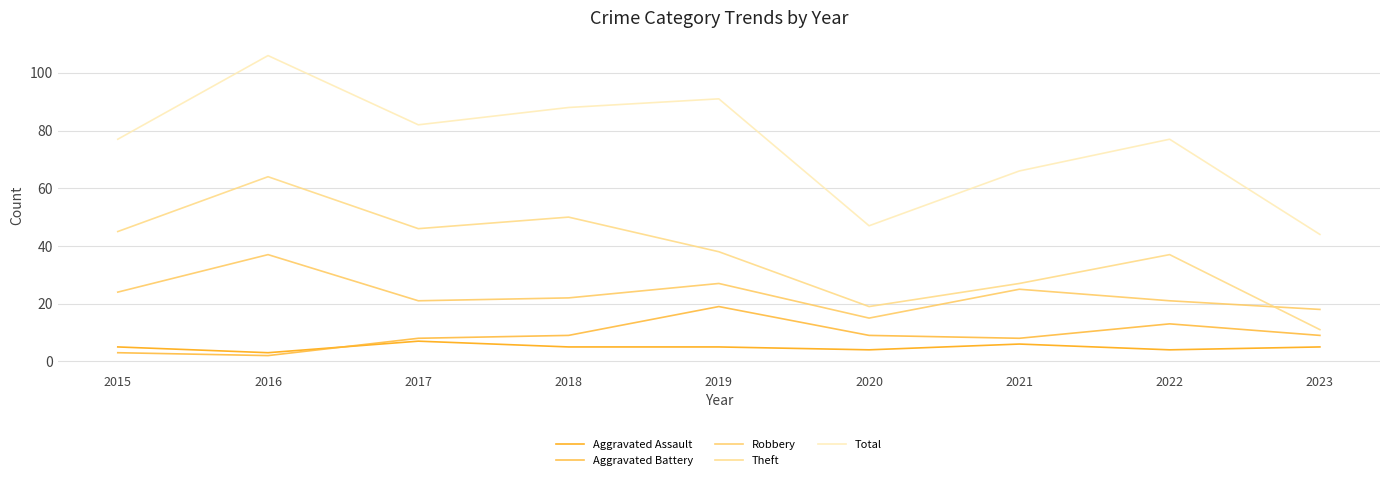

What is the sum of the Total values at 2021 and 2018?

154